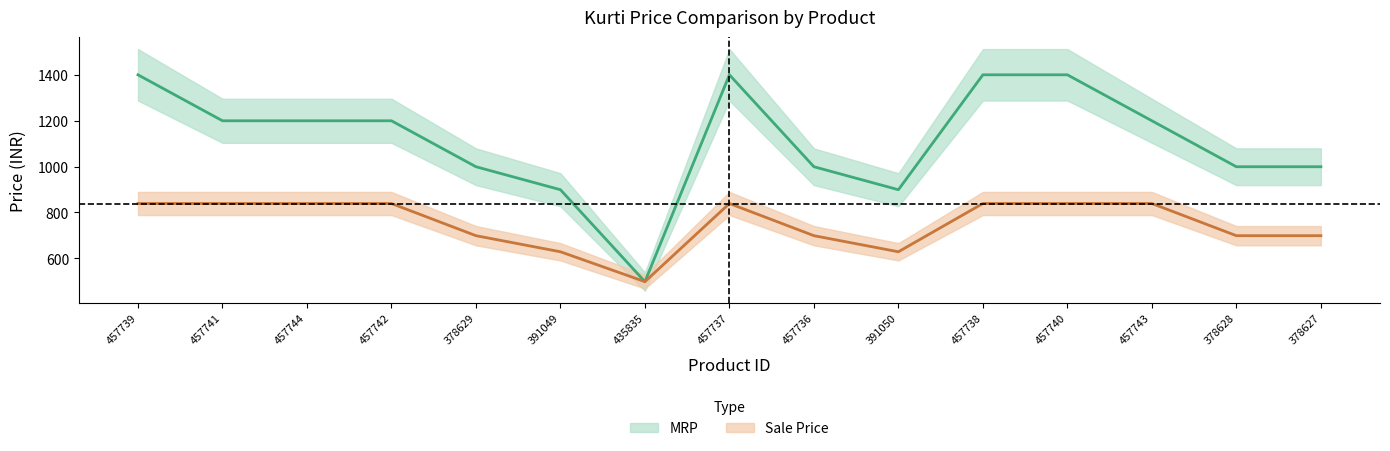

Is it true that MRP equals 999 at 457736?

True